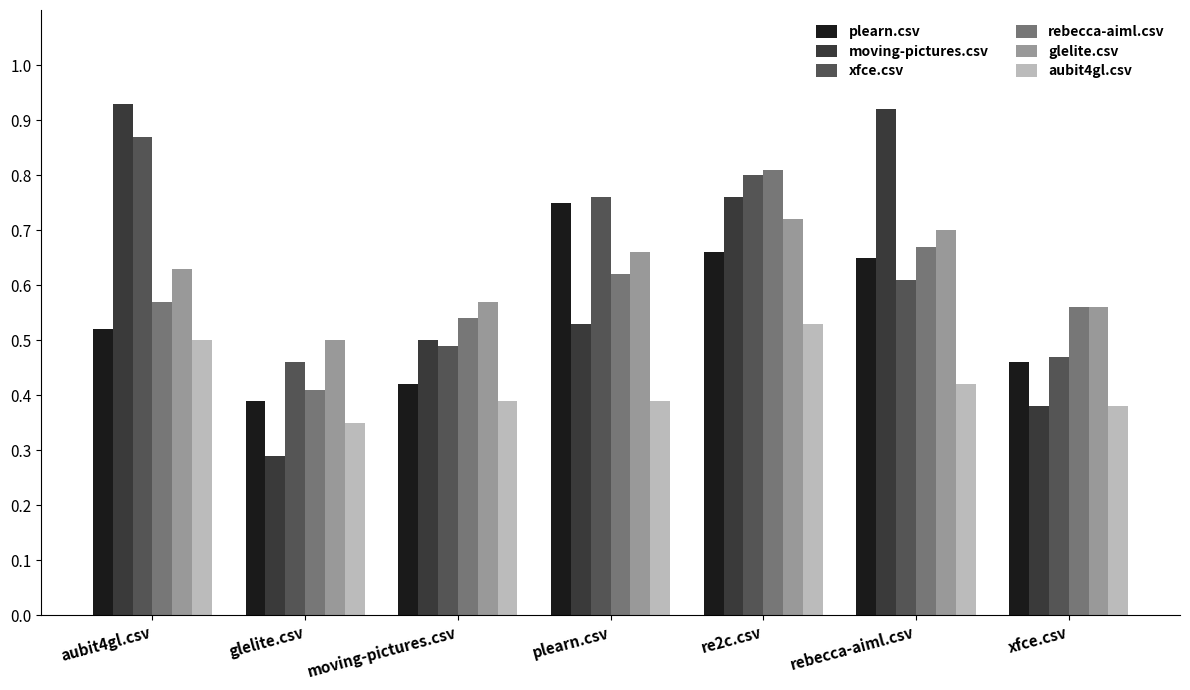

Is it true that rebecca-aiml.csv equals 0.6 at plearn.csv?

True